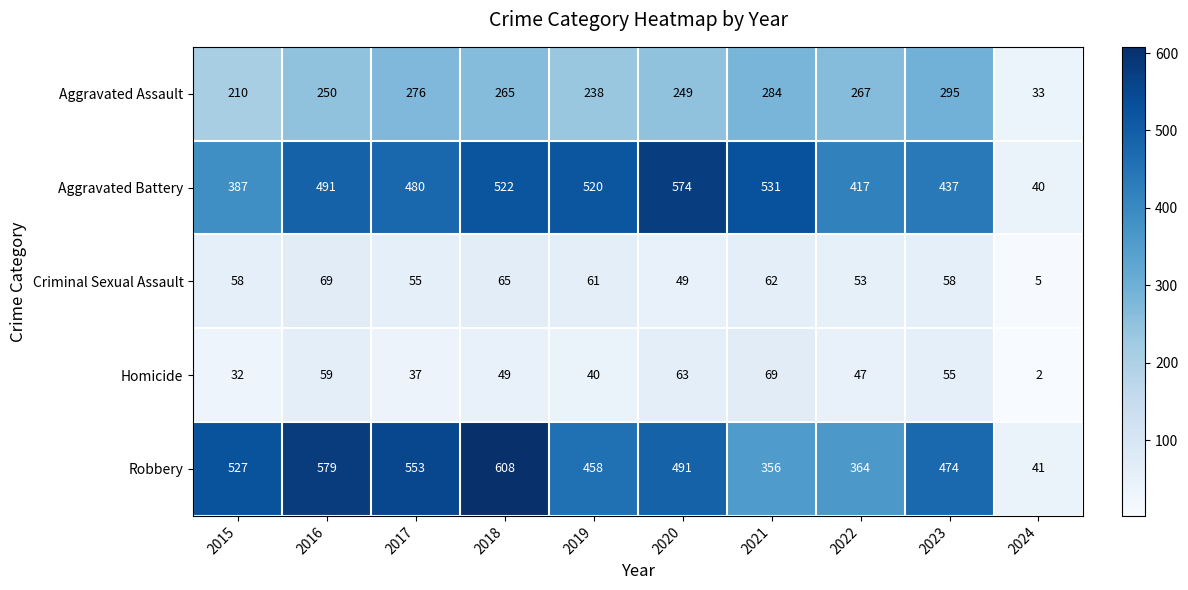

At which label does Robbery first exceed 491?

2015